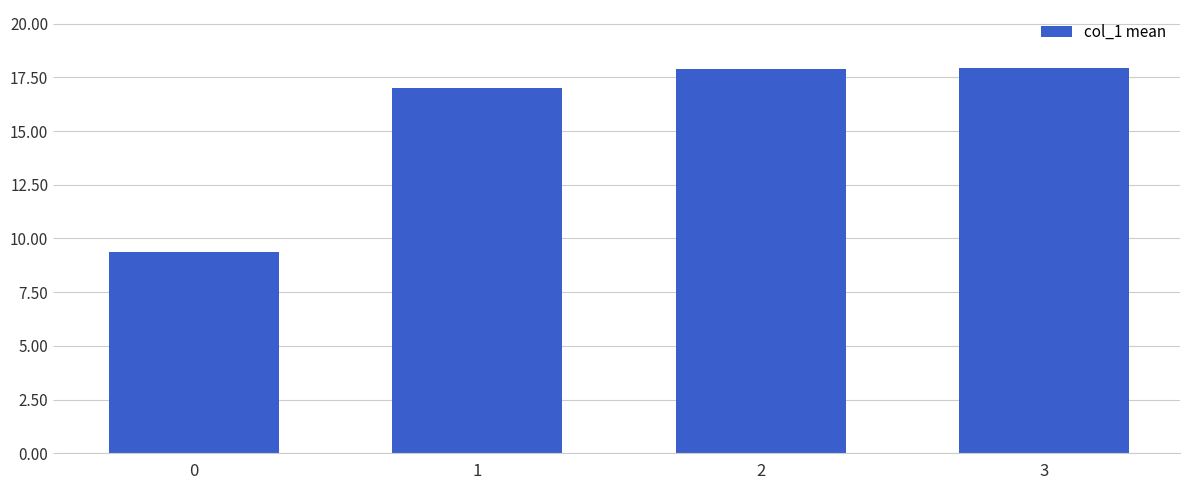

Reading left to right, extract all data points from this chart.

9.3	17.0	17.9	17.9